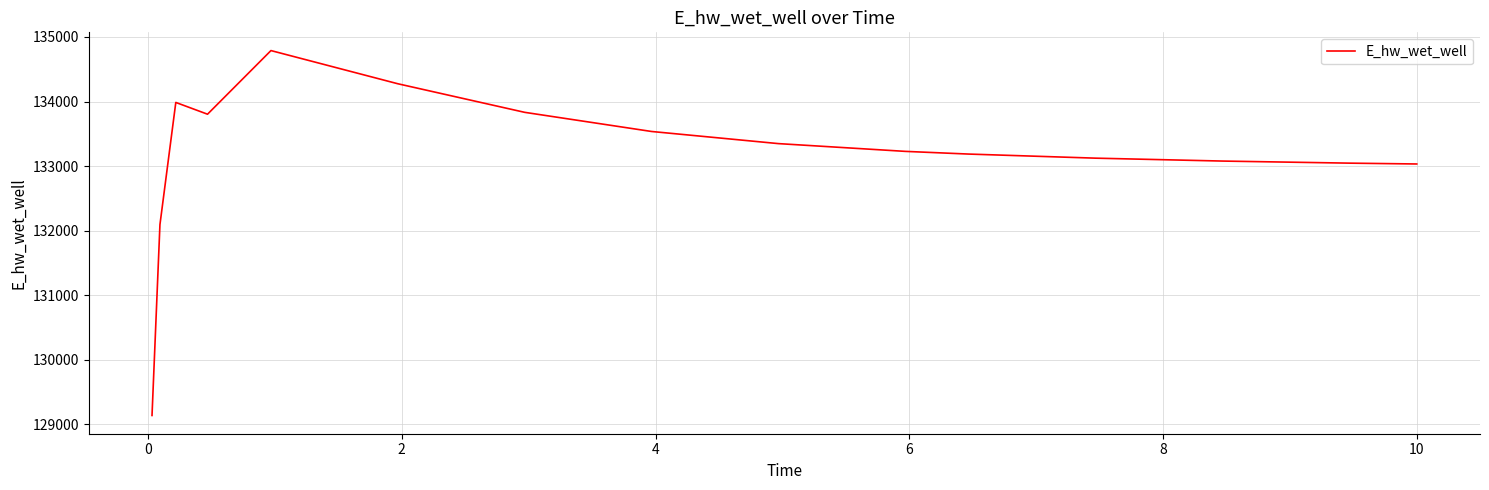

What is the maximum value shown in the chart?

134789.2